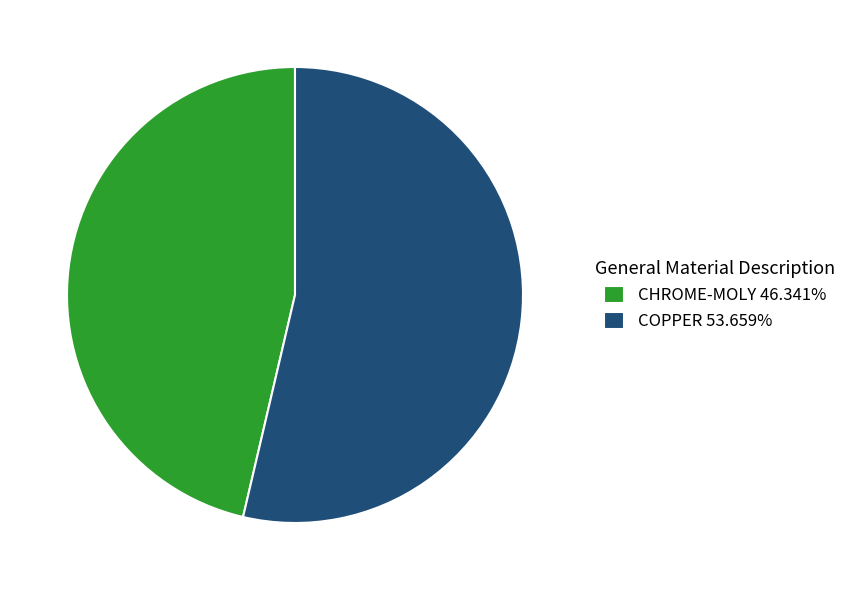

How many slices are in this pie chart?

2